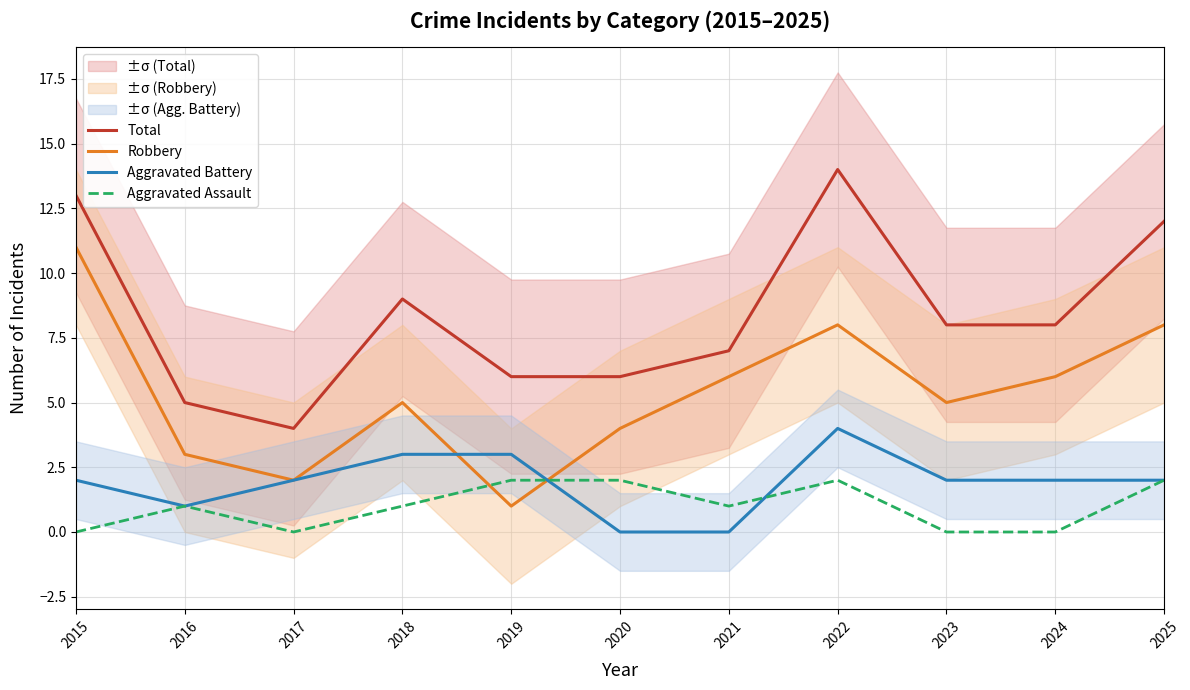

Does the chart have visible grid lines?

Yes